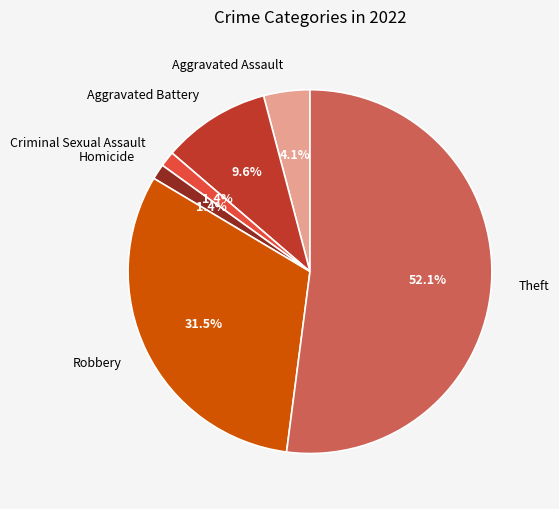

To the nearest percent, what is the average slice percentage?

17%